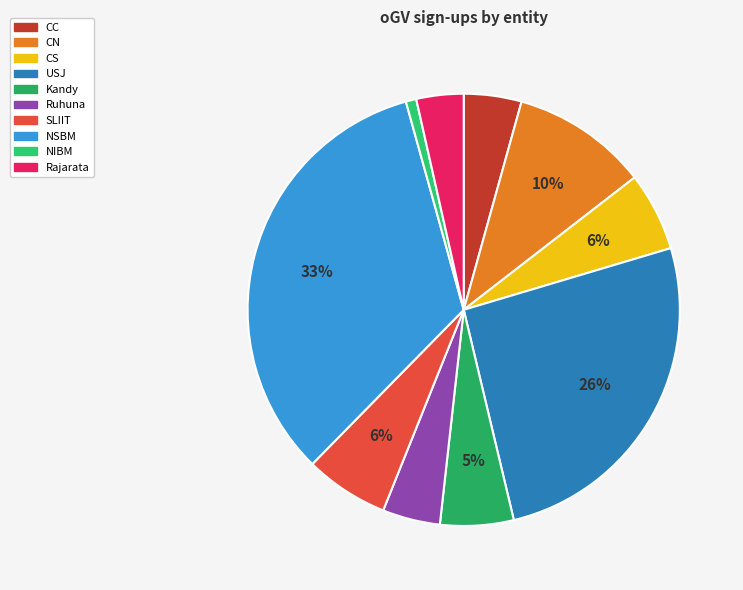

How many segments does this pie chart have?

10